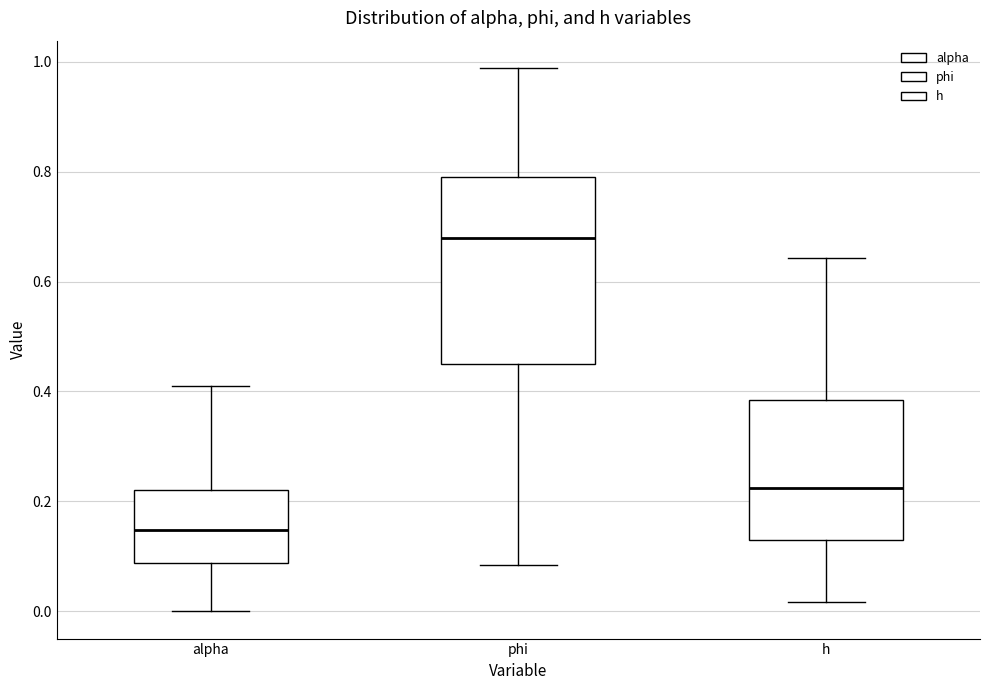

Reading left to right, transcribe this box plot: for each box, give where its median line is, the range the box spans, and where its two whiskers end, as read against the y-axis. The values are not printed on the chart, so give them approximately, as read against the axis.

alpha: median 0.14, box 0.08 to 0.22, whiskers 0.00 to 0.42
phi: median 0.68, box 0.44 to 0.80, whiskers 0.08 to 0.98
h: median 0.22, box 0.14 to 0.38, whiskers 0.02 to 0.64